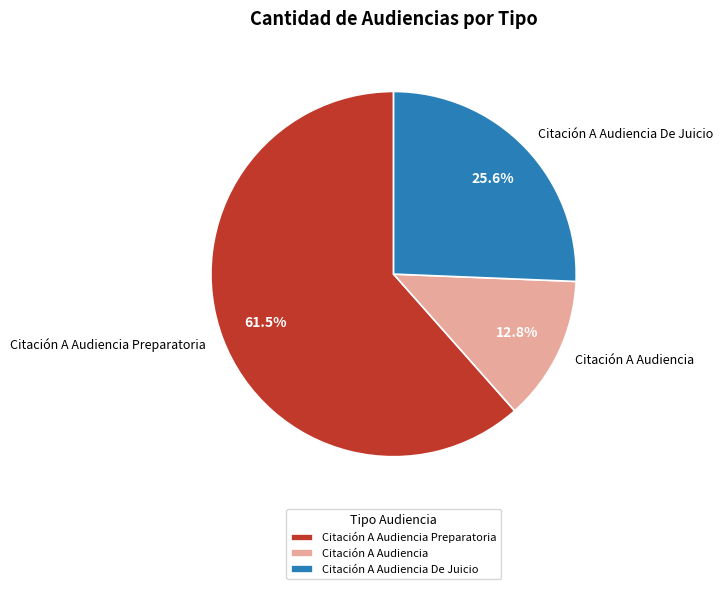

What percentage do Citación A Audiencia and Citación A Audiencia Preparatoria together represent?

74.4%